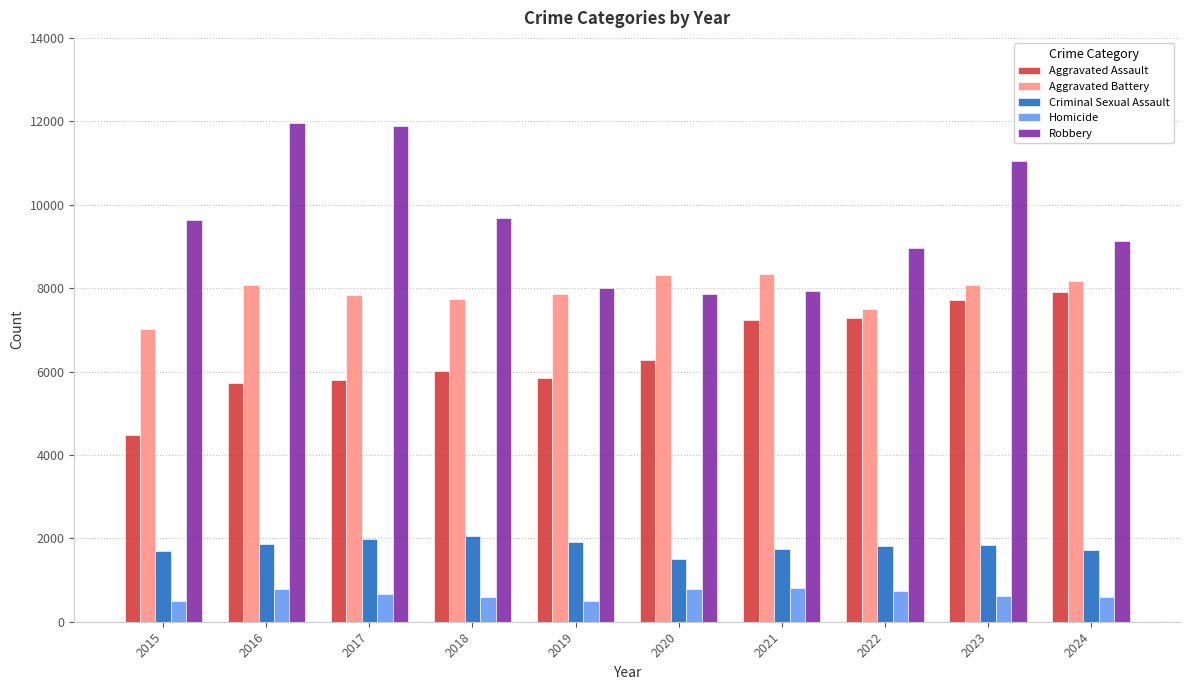

Which series has the largest total across all categories?

Robbery